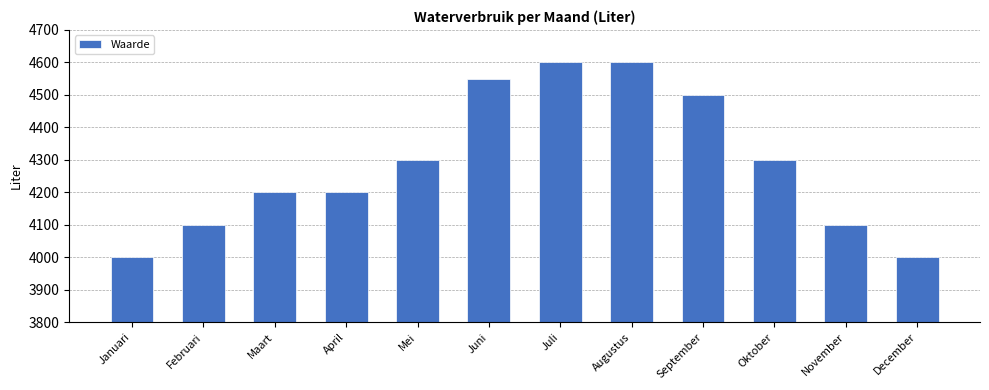

How many values are below 4300?

6